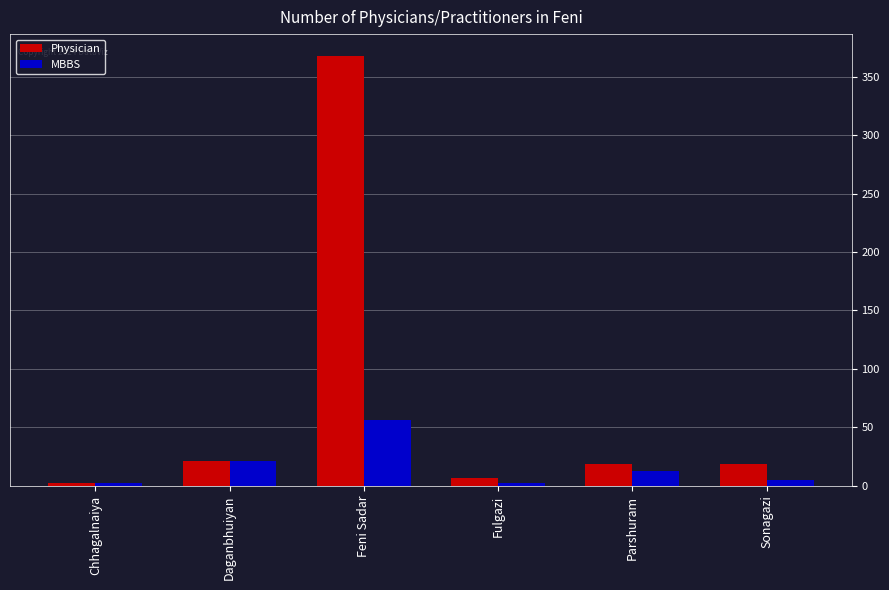

Does the chart contain any negative values?

No